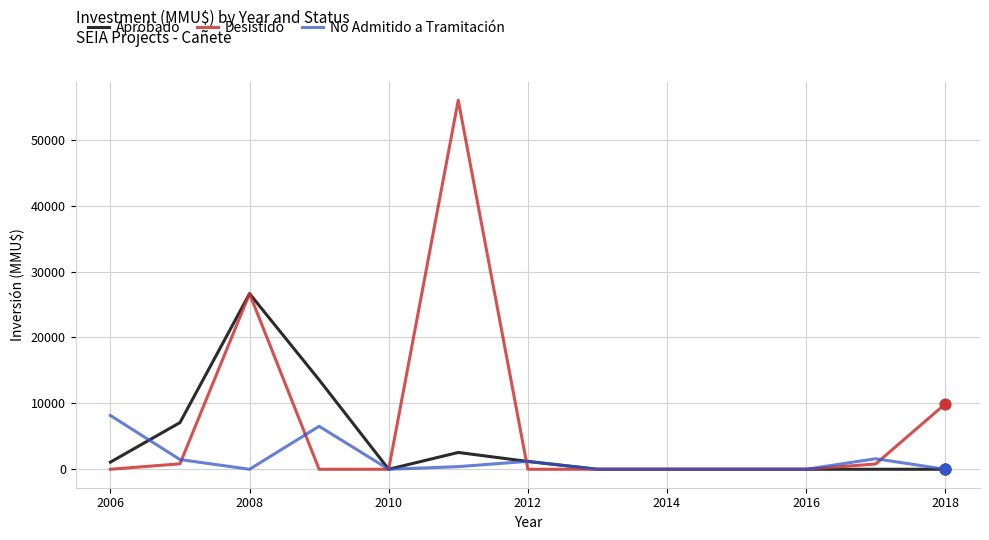

List the series in order of their peak value, lowest first.

No Admitido a Tramitación, Aprobado, Desistido